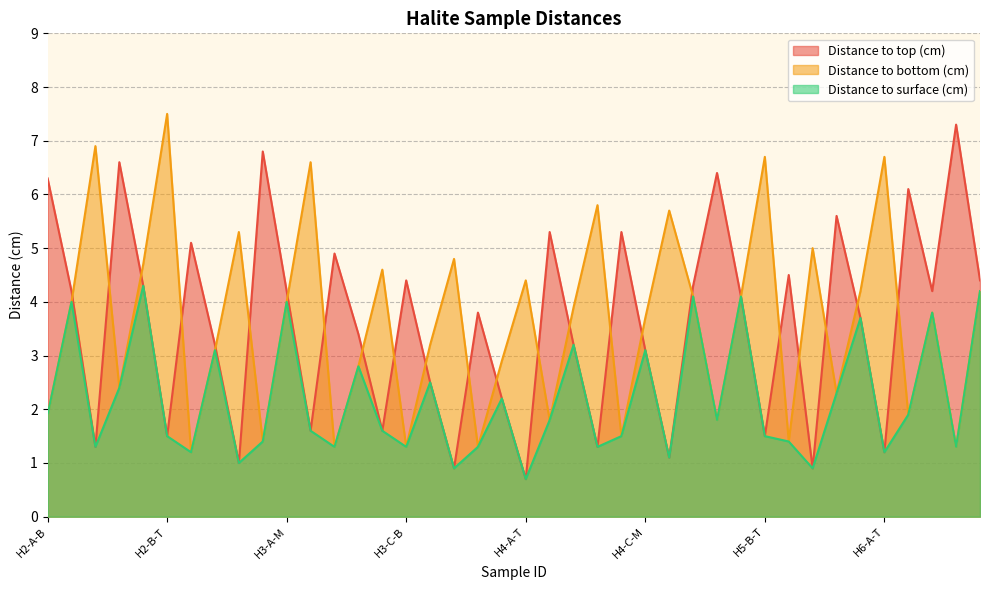

List the labels in order of Distance to top (cm) value, largest first.

H6-C-B, H3-A-B, H2-B-B, H5-B-B, H2-A-B, H6-B-B, H6-A-B, H4-B-B, H4-C-B, H2-C-B, H3-B-B, H5-C-B, H3-C-B, H6-C-M, H2-B-M, H5-A-M, H2-A-M, H3-A-M, H6-B-M, H5-B-M, H4-A-B, H6-A-M, H3-B-M, H2-C-M, H4-B-M, H4-C-M, H3-C-M, H4-A-M, H3-A-T, H3-B-T, H2-B-T, H5-B-T, H2-A-T, H4-B-T, H6-A-T, H4-C-T, H2-C-T, H3-C-T, H5-C-T, H4-A-T